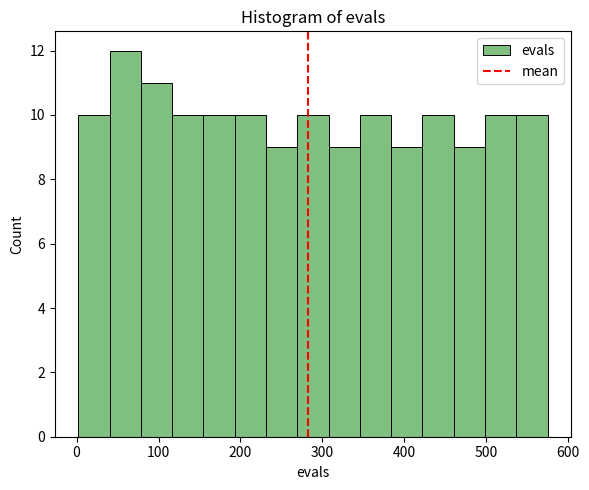

Around what value on the x-axis is the tallest bar? Give the approximate position of its centre, as read against the axis.

60